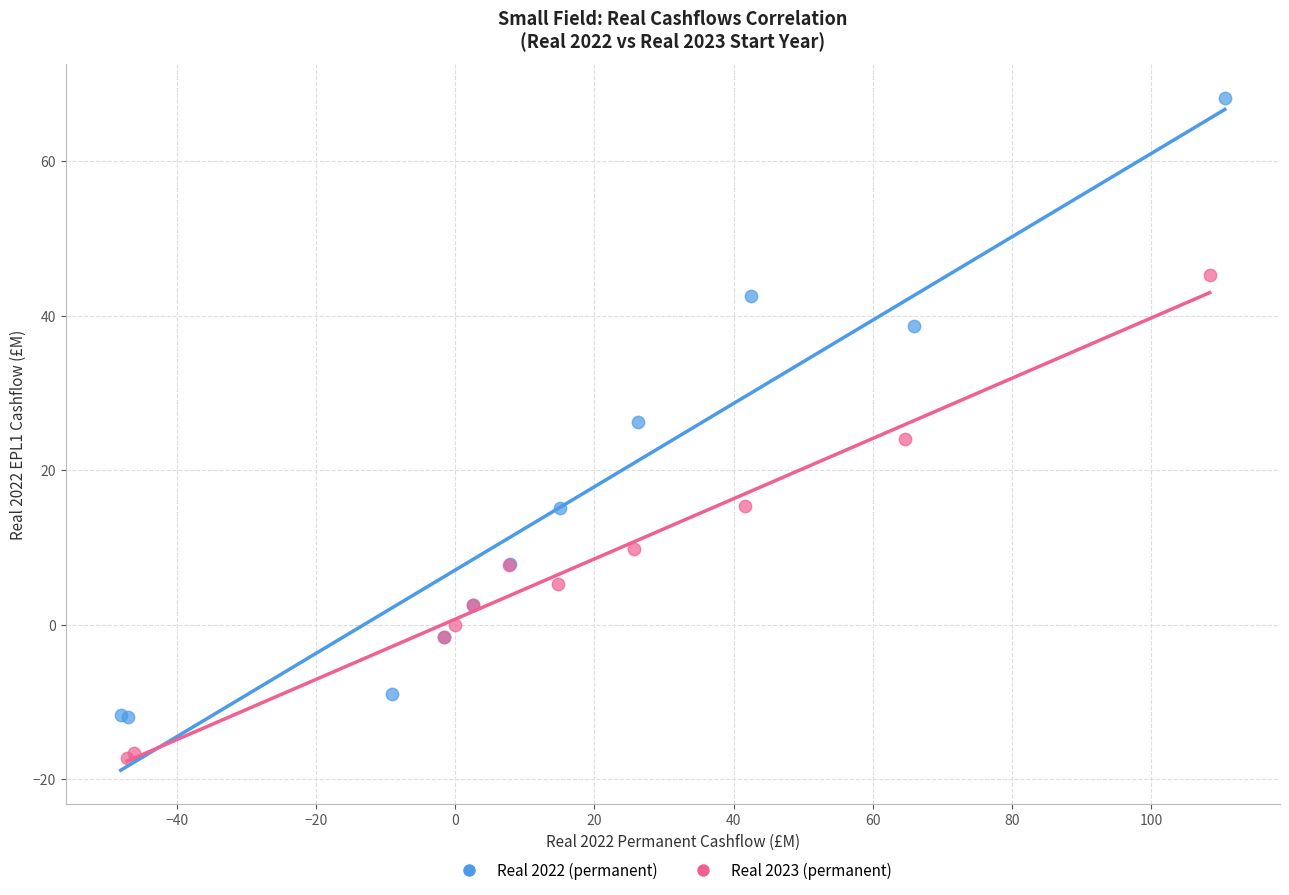

Which series has the widest spread of Y values?

Real 2022 (permanent)